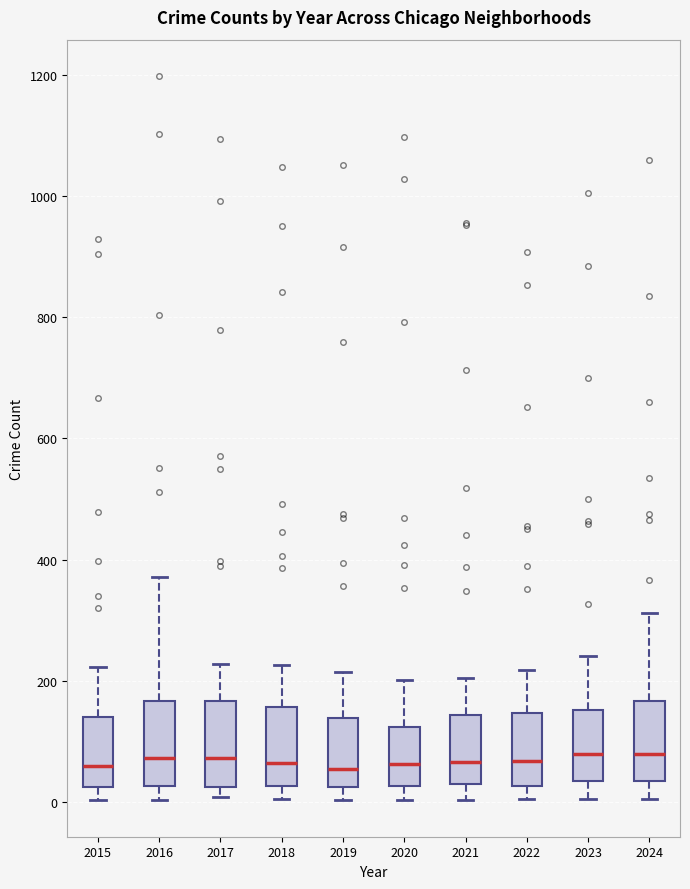

Where does the lower whisker of the box at x = 2023 end on the y-axis? The values are not printed on the chart, so give them approximately, as read against the axis.

0